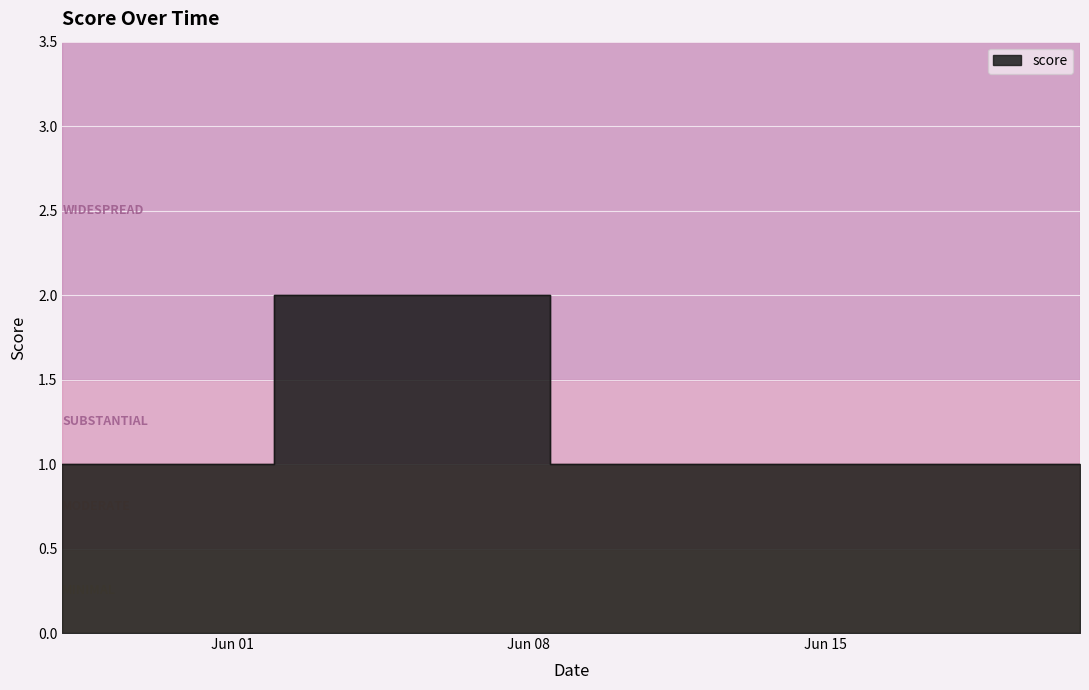

The chart shows a value of 2 at 2020-06-21. True or false?

False